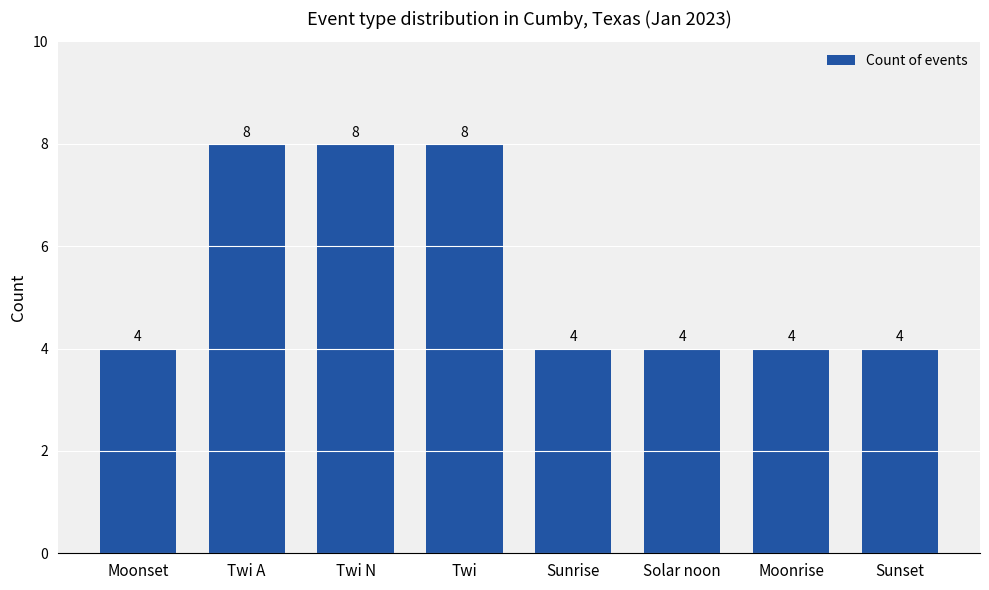

The chart shows a value of 8 at Twi N. True or false?

True